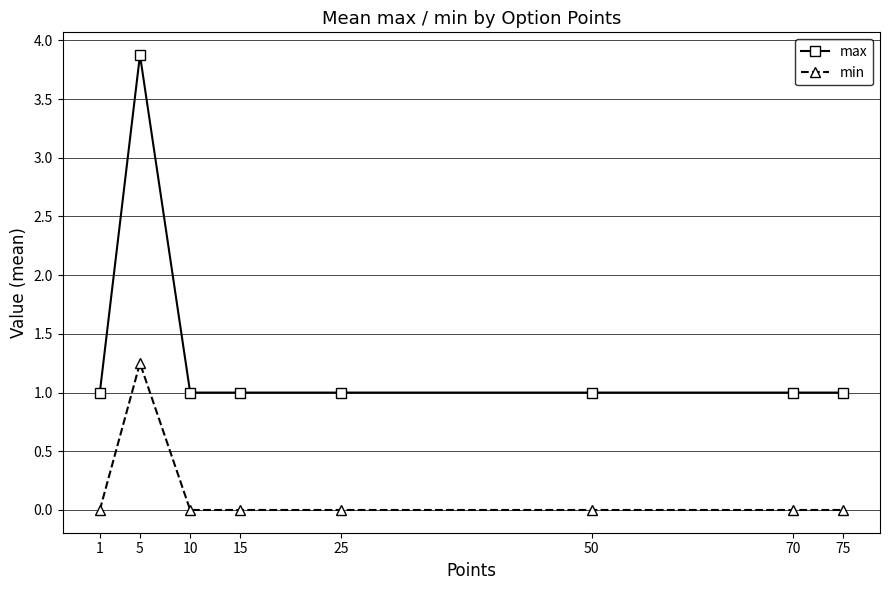

Which series has the largest range (max minus min)?

max